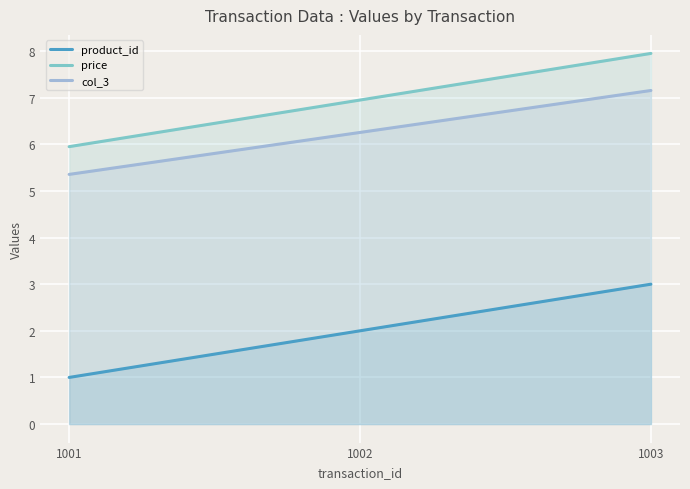

What is the average value of the col_3 series?

6.3